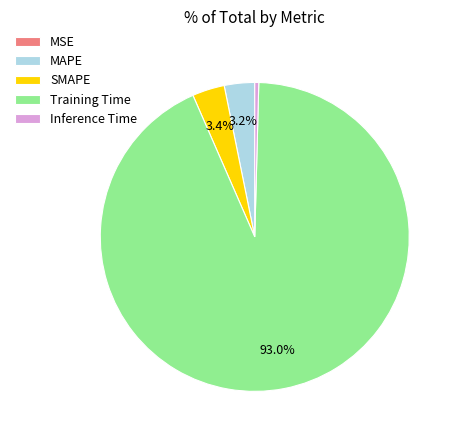

How much of the chart is everything except SMAPE?

96.6%